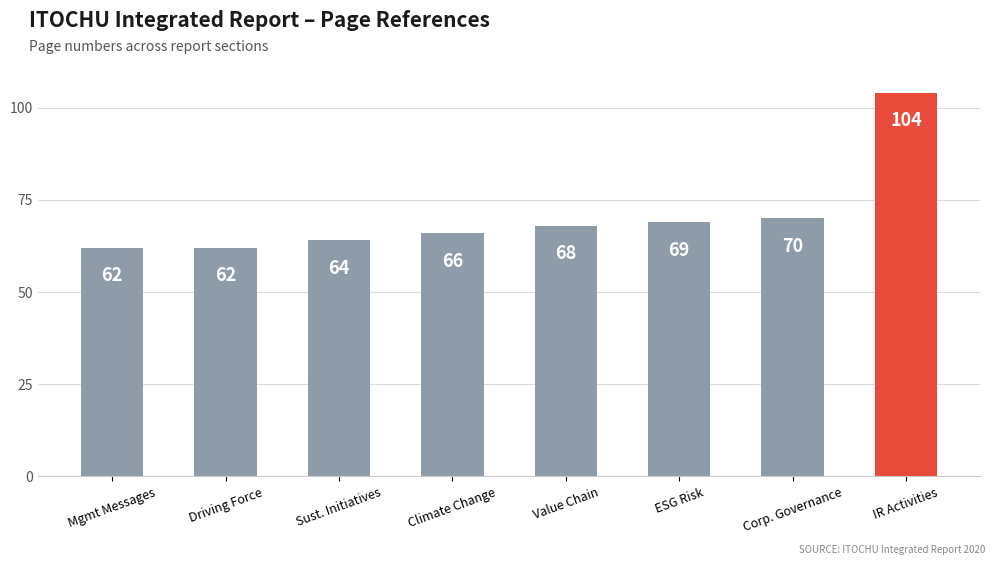

The value at Value Chain is 68. True or false?

True